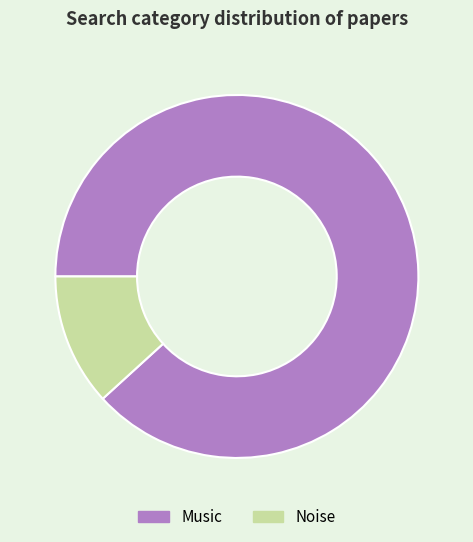

How many segments does this pie chart have?

2